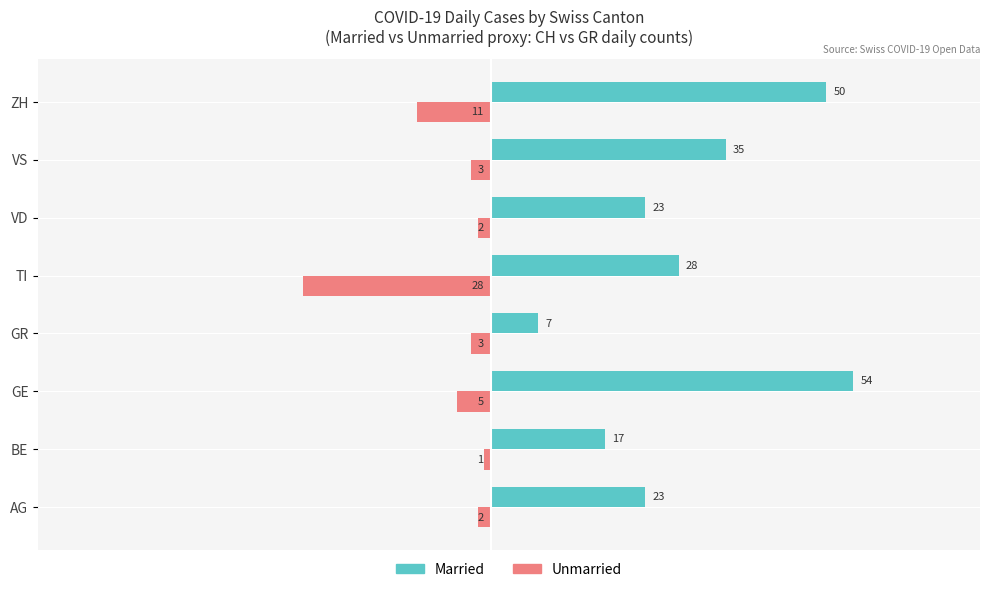

Rank the series at ZH from highest to lowest value.

Married, Unmarried